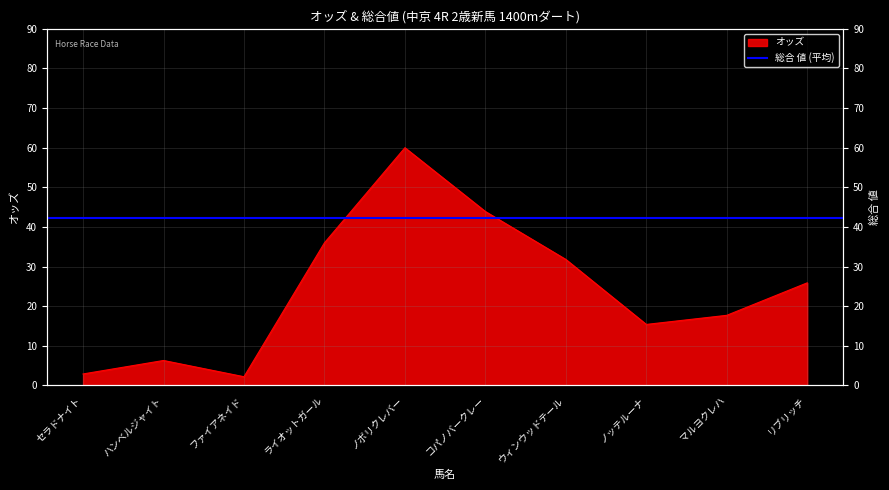

Reading left to right, what are all the values shown in this chart?

オッズ: 2.9	6.3	2.2	36.0	60.0	43.9	31.8	15.4	17.7	25.9
総合 値: 60.0	59.0	43.0	29.0	33.0	37.0	42.0	50.0	32.0	38.0